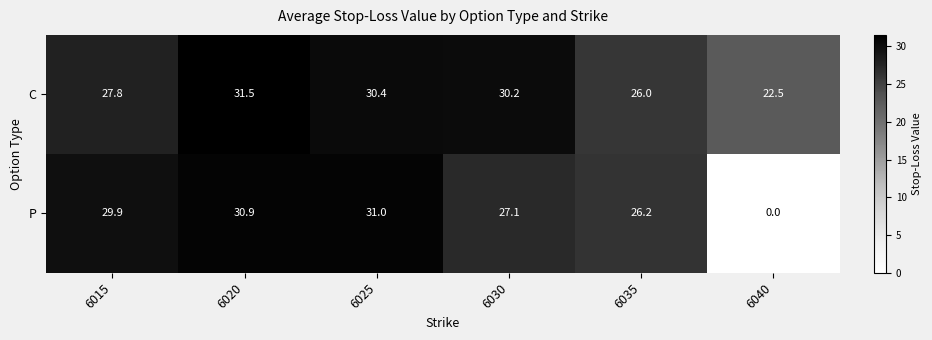

Rank the series by their maximum value, from lowest to highest.

P, C